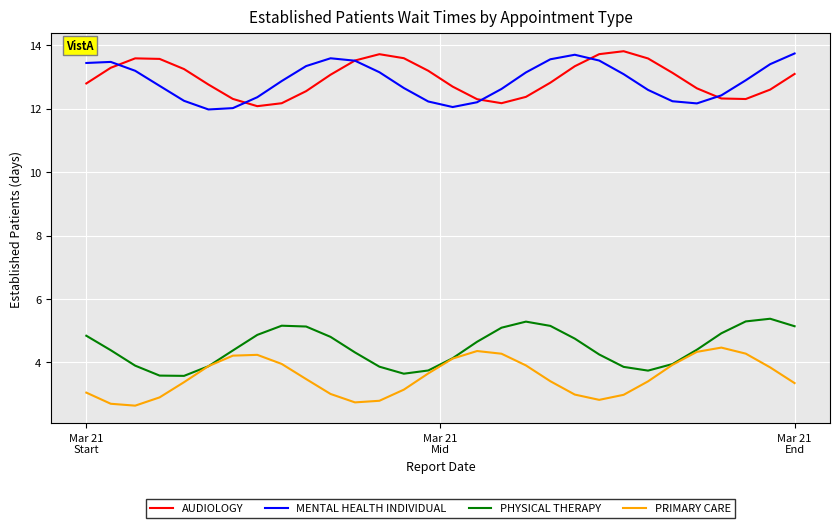

True or false: PHYSICAL THERAPY and MENTAL HEALTH INDIVIDUAL intersect in this chart.

False